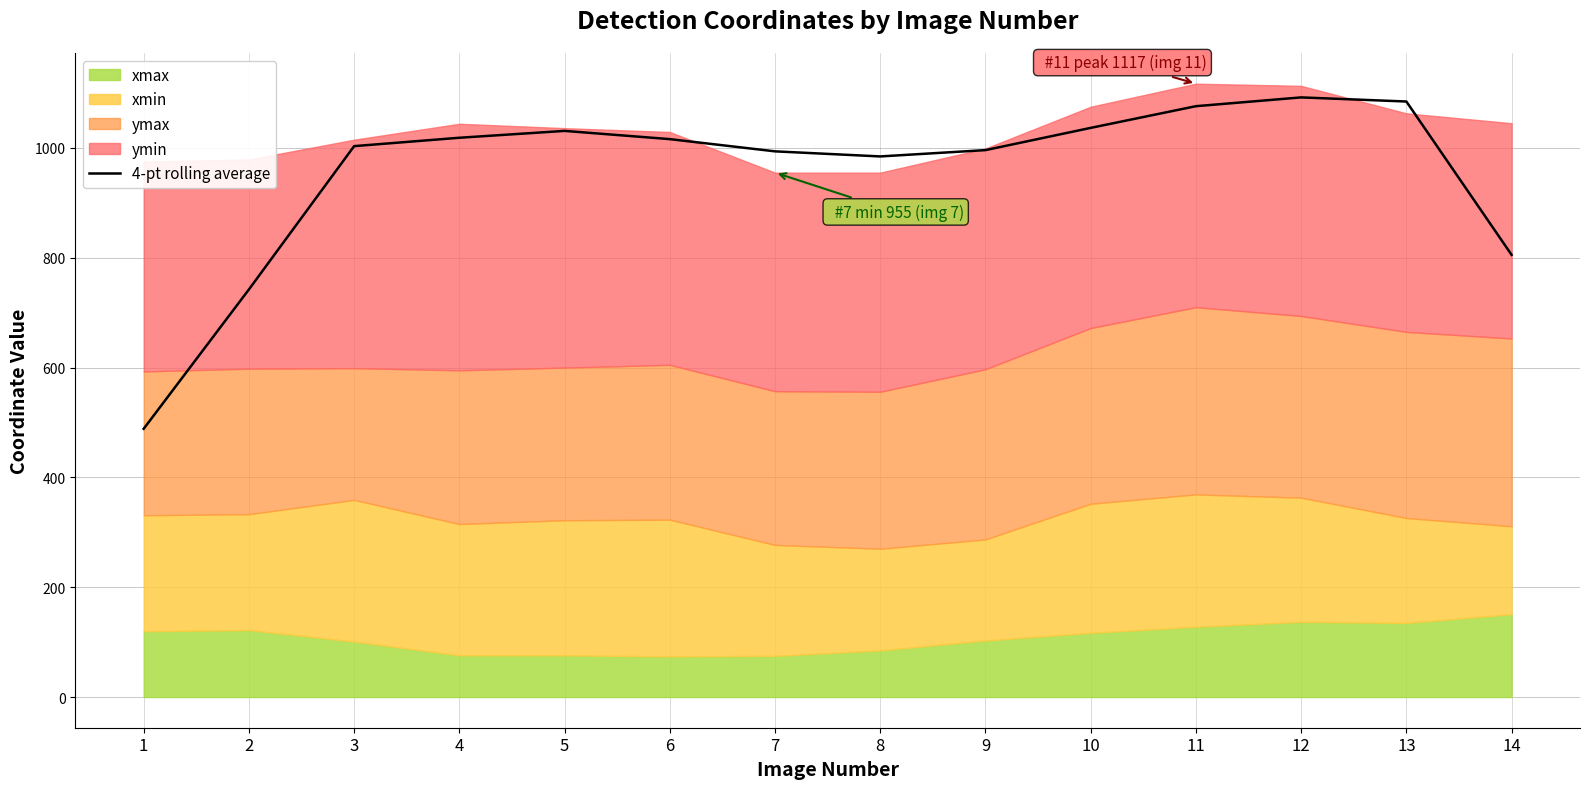

Rank the categories by value from lowest to highest.

1, 2, 14, 8, 7, 9, 3, 6, 4, 5, 10, 11, 13, 12